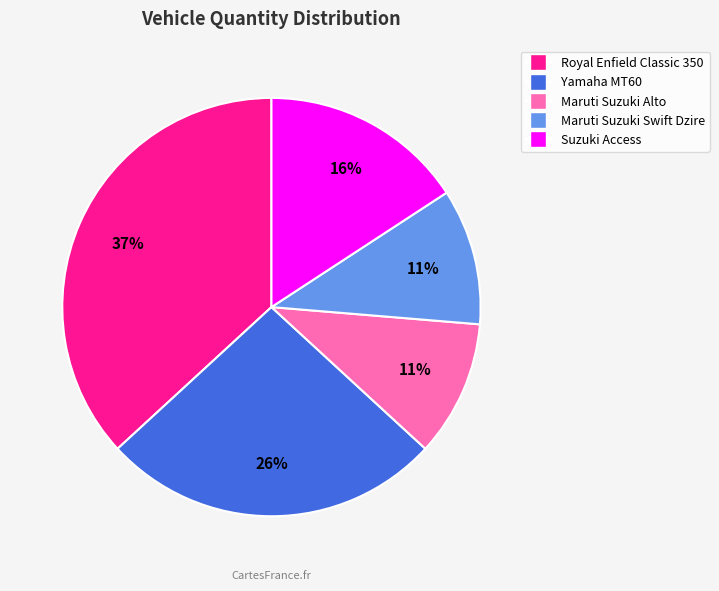

The Maruti Suzuki Alto slice represents 11% of the pie. True or false?

True